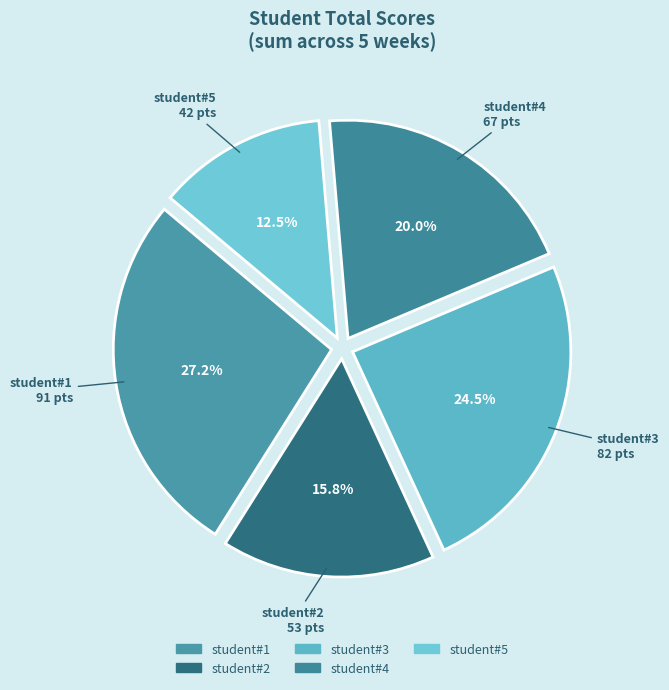

How many slices are in this pie chart?

5